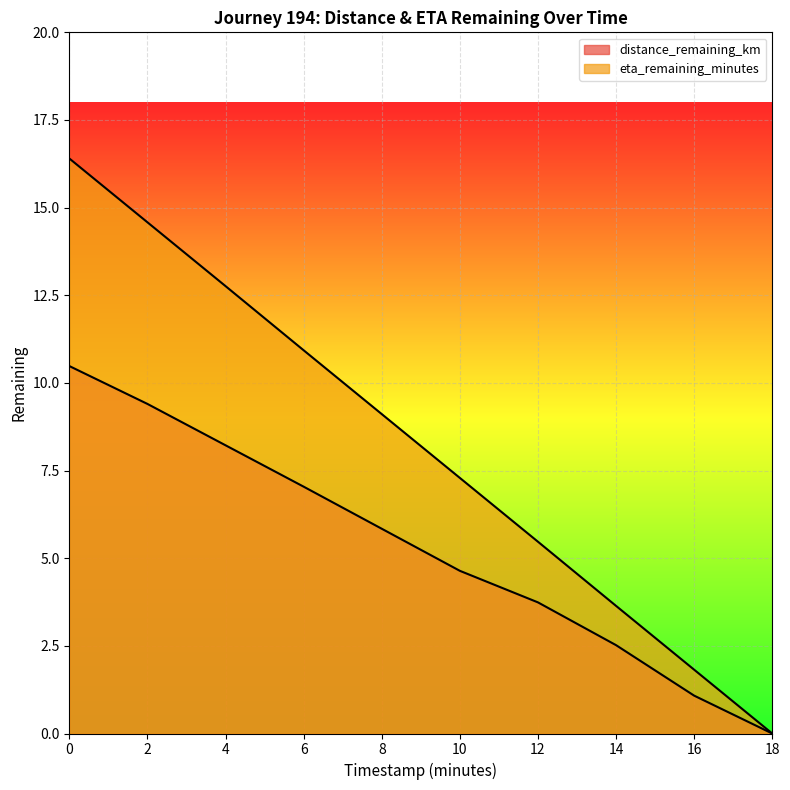

The eta_remaining_minutes series shows 16.4 at 0.0. True or false?

True